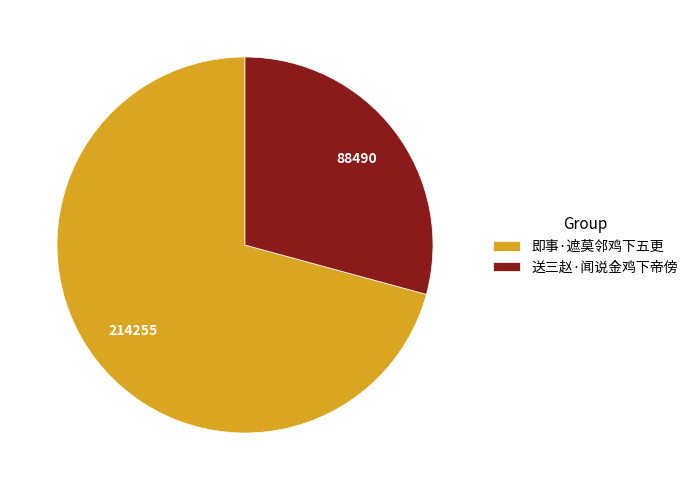

Count the number of slices in the pie.

2